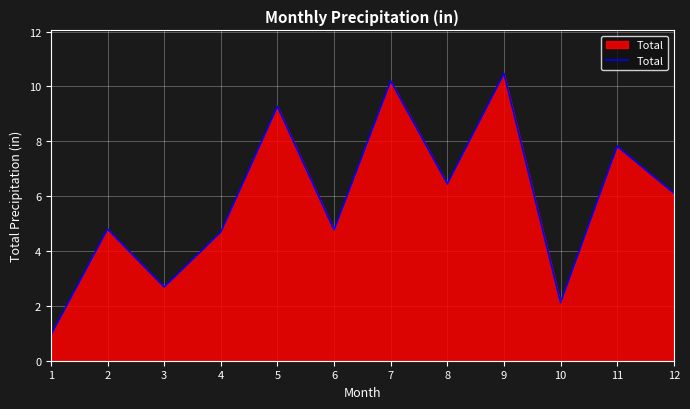

Between 9 and 12, which is larger?

9